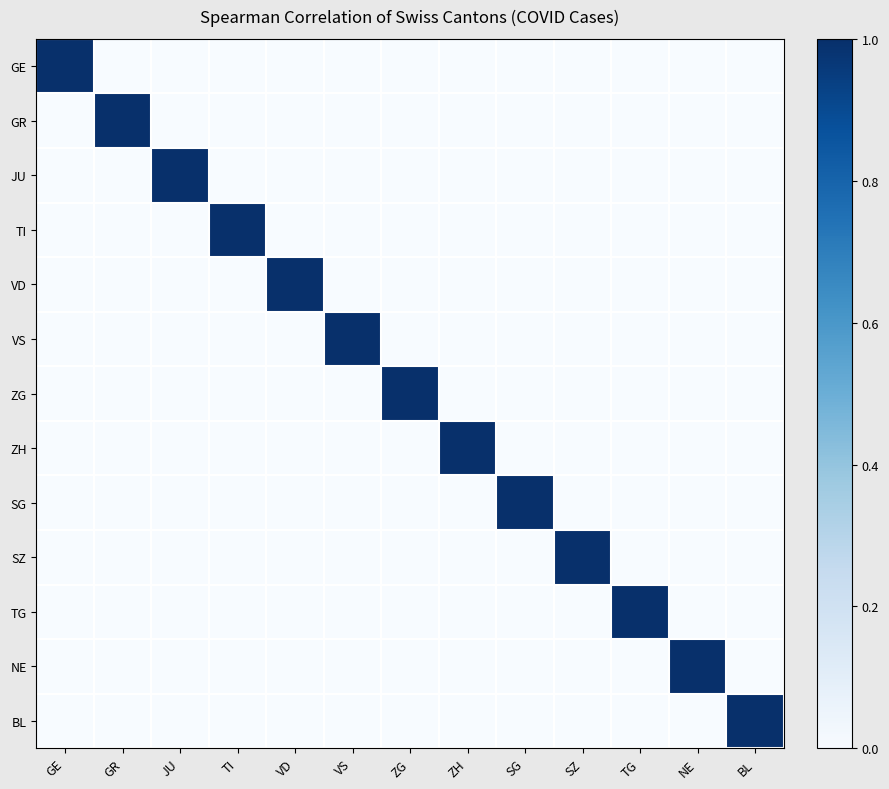

Reading left to right, extract all data points from this chart.

GE: GE=1	GR=0	JU=0	TI=0	VD=0	VS=0	ZG=0	ZH=0	SG=0	SZ=0	TG=0	NE=0	BL=0
GR: GE=0	GR=1	JU=0	TI=0	VD=0	VS=0	ZG=0	ZH=0	SG=0	SZ=0	TG=0	NE=0	BL=0
JU: GE=0	GR=0	JU=1	TI=0	VD=0	VS=0	ZG=0	ZH=0	SG=0	SZ=0	TG=0	NE=0	BL=0
TI: GE=0	GR=0	JU=0	TI=1	VD=0	VS=0	ZG=0	ZH=0	SG=0	SZ=0	TG=0	NE=0	BL=0
VD: GE=0	GR=0	JU=0	TI=0	VD=1	VS=0	ZG=0	ZH=0	SG=0	SZ=0	TG=0	NE=0	BL=0
VS: GE=0	GR=0	JU=0	TI=0	VD=0	VS=1	ZG=0	ZH=0	SG=0	SZ=0	TG=0	NE=0	BL=0
ZG: GE=0	GR=0	JU=0	TI=0	VD=0	VS=0	ZG=1	ZH=0	SG=0	SZ=0	TG=0	NE=0	BL=0
ZH: GE=0	GR=0	JU=0	TI=0	VD=0	VS=0	ZG=0	ZH=1	SG=0	SZ=0	TG=0	NE=0	BL=0
SG: GE=0	GR=0	JU=0	TI=0	VD=0	VS=0	ZG=0	ZH=0	SG=1	SZ=0	TG=0	NE=0	BL=0
SZ: GE=0	GR=0	JU=0	TI=0	VD=0	VS=0	ZG=0	ZH=0	SG=0	SZ=1	TG=0	NE=0	BL=0
TG: GE=0	GR=0	JU=0	TI=0	VD=0	VS=0	ZG=0	ZH=0	SG=0	SZ=0	TG=1	NE=0	BL=0
NE: GE=0	GR=0	JU=0	TI=0	VD=0	VS=0	ZG=0	ZH=0	SG=0	SZ=0	TG=0	NE=1	BL=0
BL: GE=0	GR=0	JU=0	TI=0	VD=0	VS=0	ZG=0	ZH=0	SG=0	SZ=0	TG=0	NE=0	BL=1